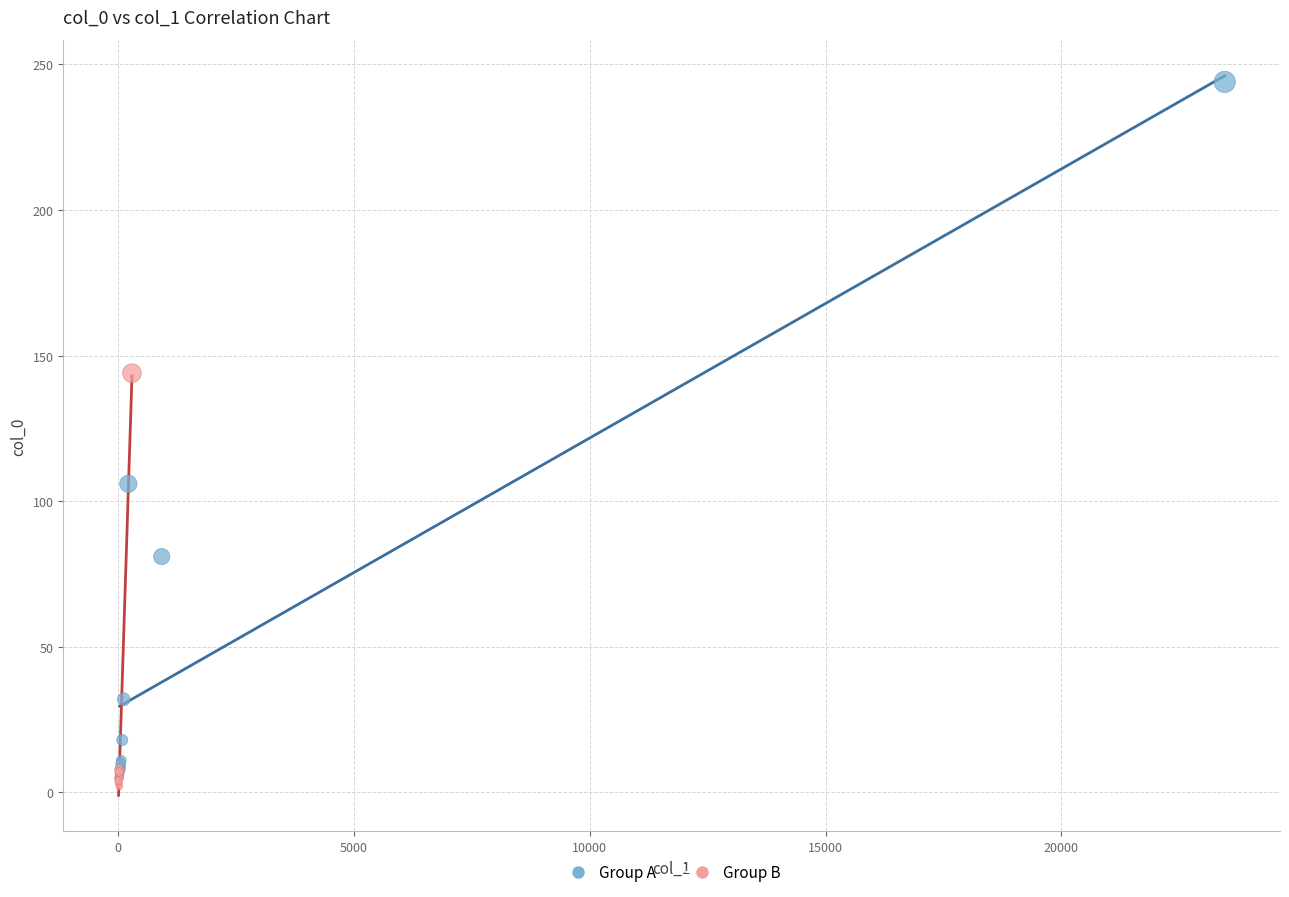

Which series has the widest spread of Y values?

Group A